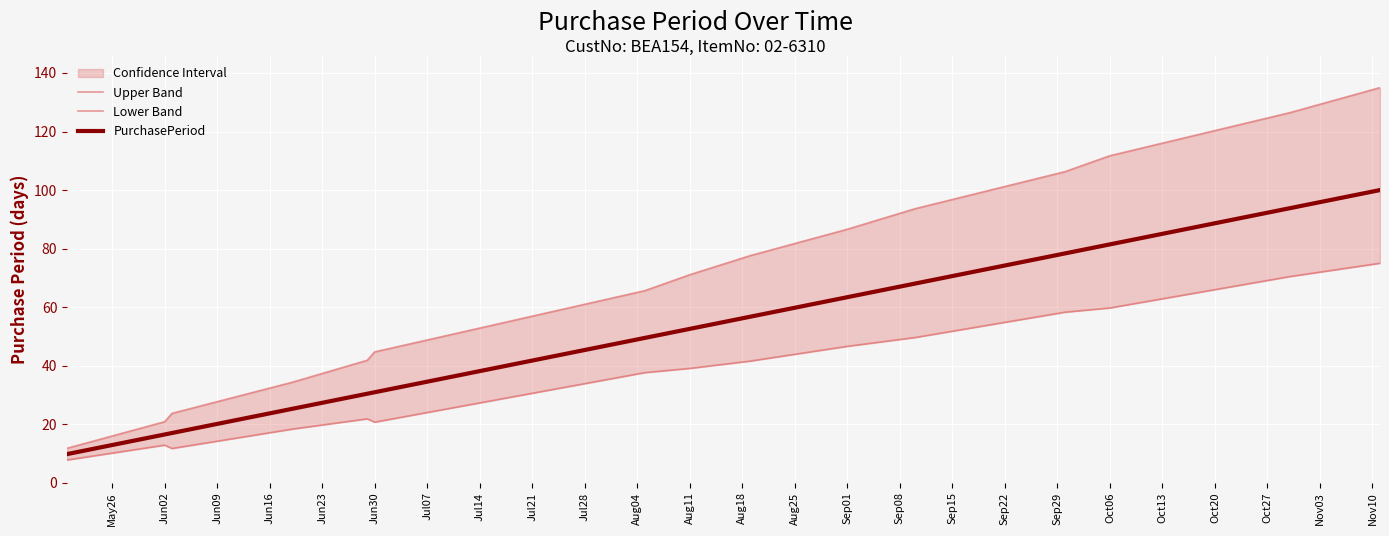

How many data points does each series have?

15